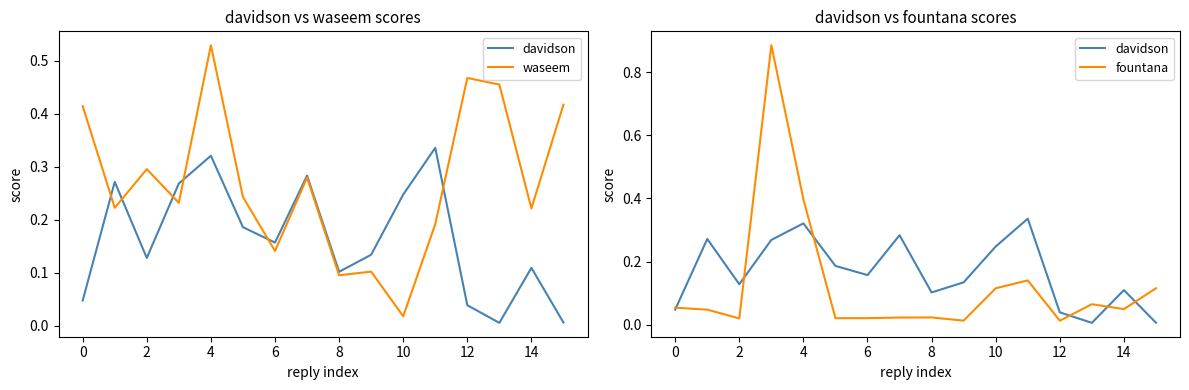

How many distinct data groups are displayed?

3